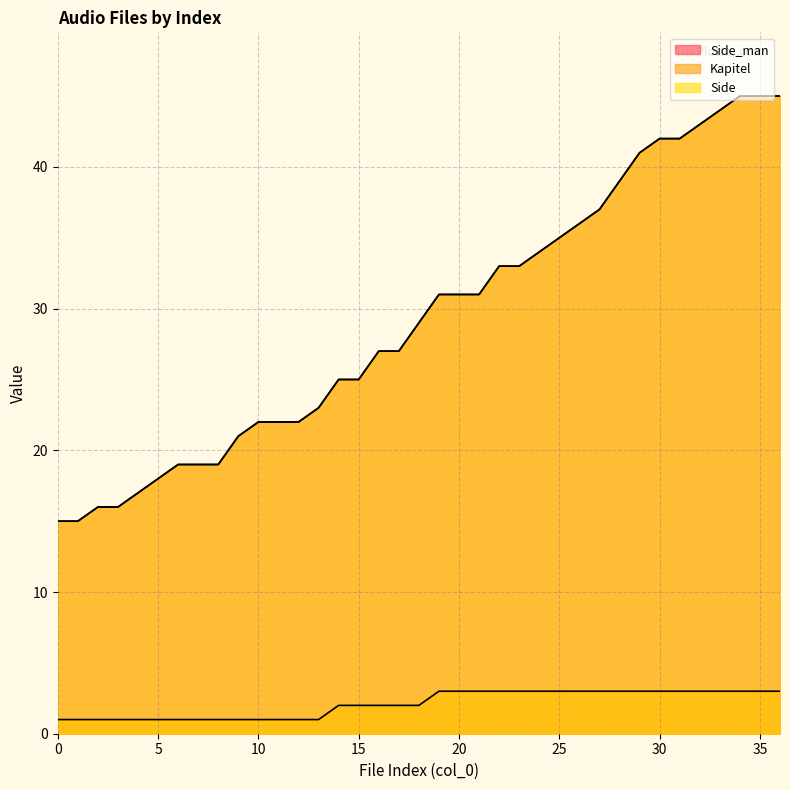

Reading right to left, what are all the values shown in this chart?

Side_man: 45	45	45	44	43	42	42	41	39	37	36	35	34	33	33	31	31	31	29	27	27	25	25	23	22	22	22	21	19	19	19	18	17	16	16	15	15
Kapitel: 3	3	3	3	3	3	3	3	3	3	3	3	3	3	3	3	3	3	2	2	2	2	2	1	1	1	1	1	1	1	1	1	1	1	1	1	1
Side: 45	45	45	44	43	42	42	41	39	37	36	35	34	33	33	31	31	31	29	27	27	25	25	23	22	22	22	21	19	19	19	18	17	16	16	15	15